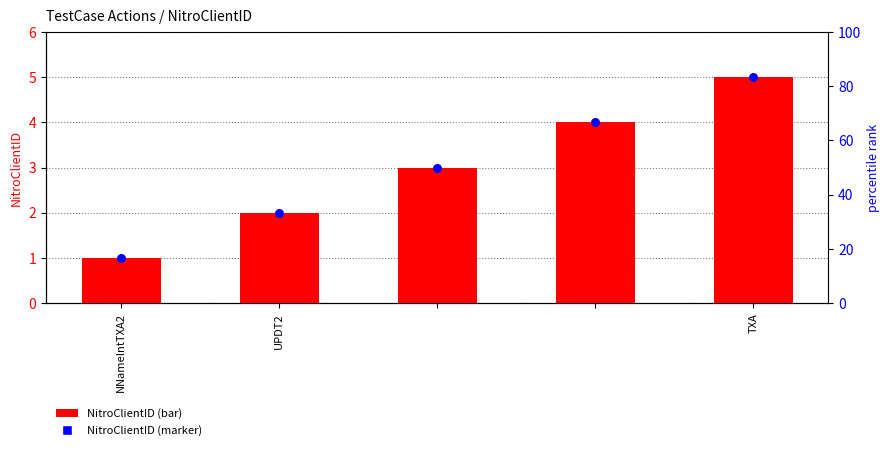

Which series has the largest total across all categories?

NitroClientID